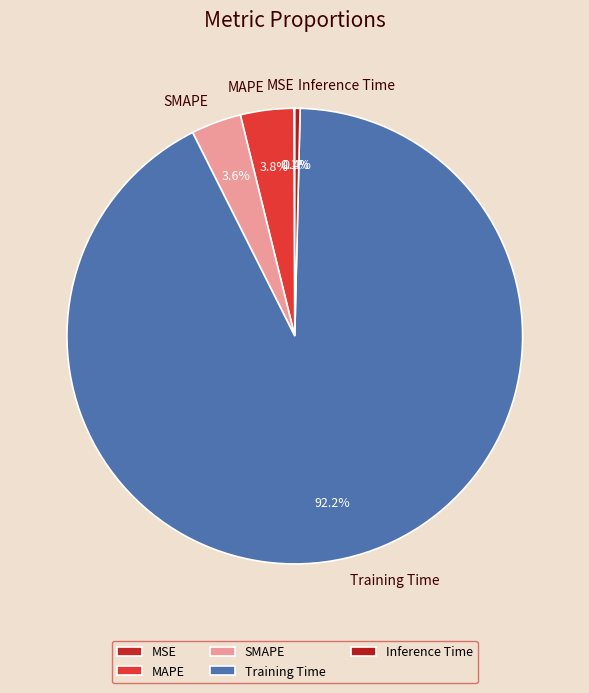

Which slice represents more than half of the pie?

Training Time